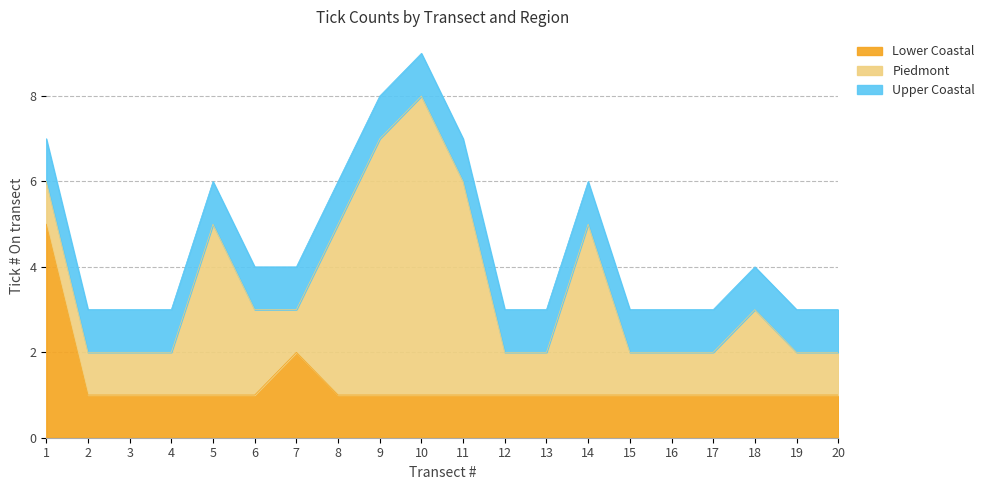

At which category is the sum across all series the highest?

10